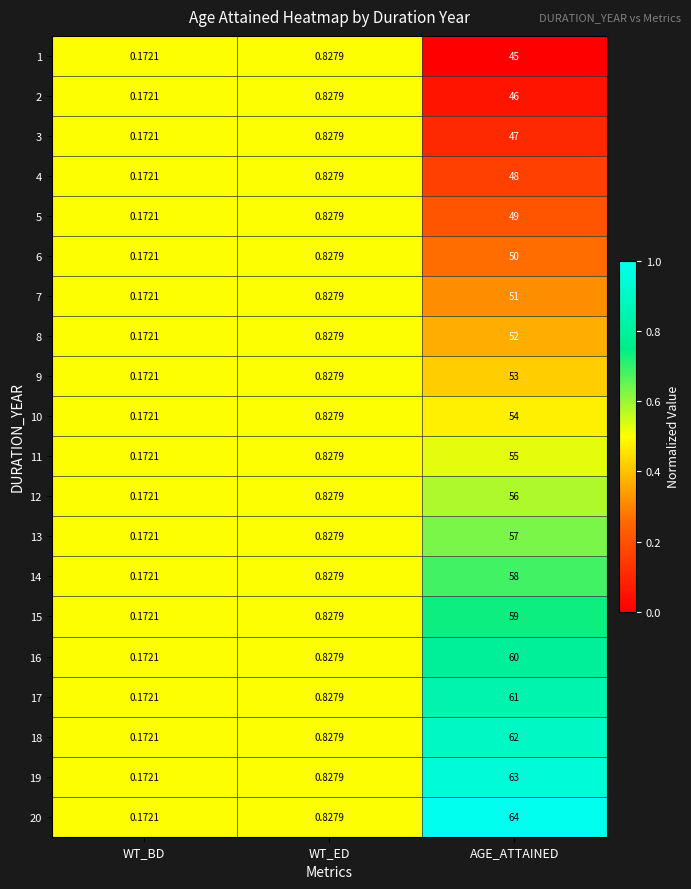

What is the greatest value displayed?

64.0